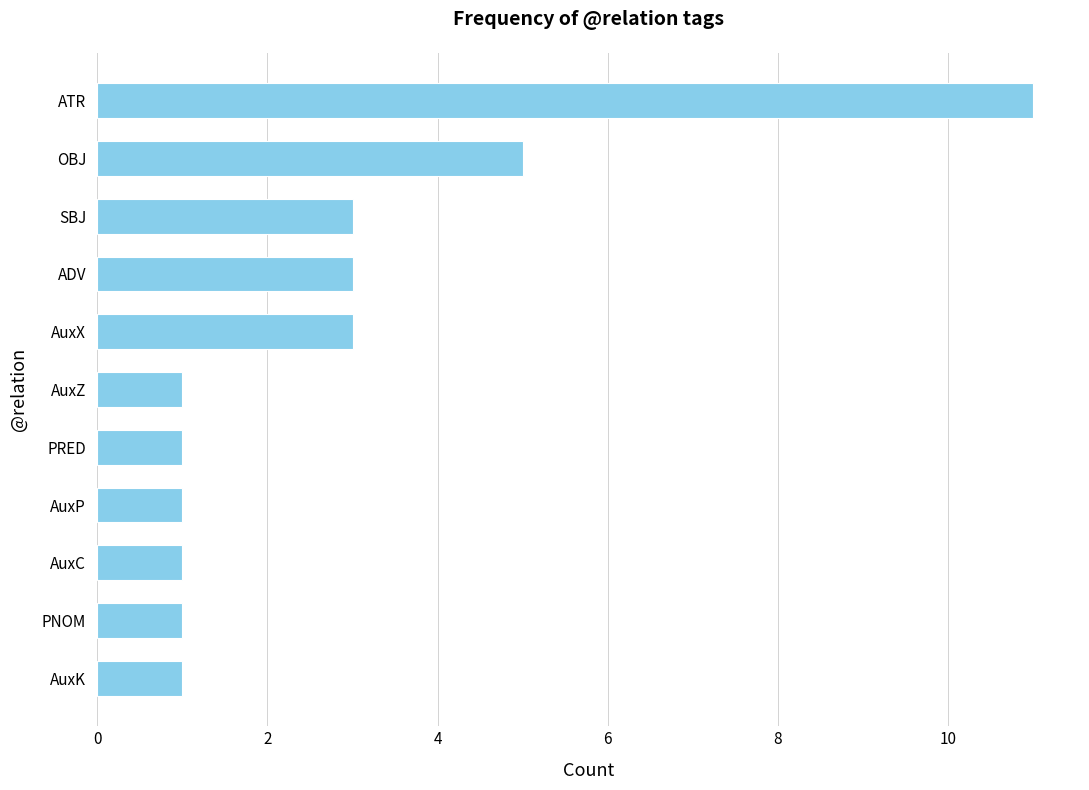

How many bars are there in total?

11